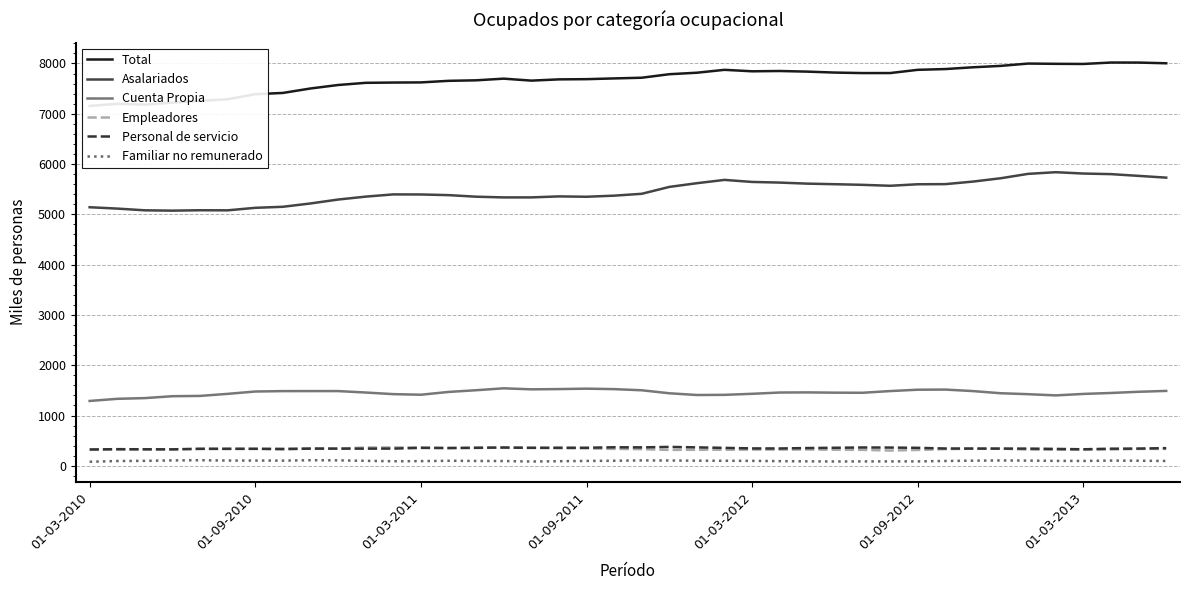

Count the number of data series in this chart.

6